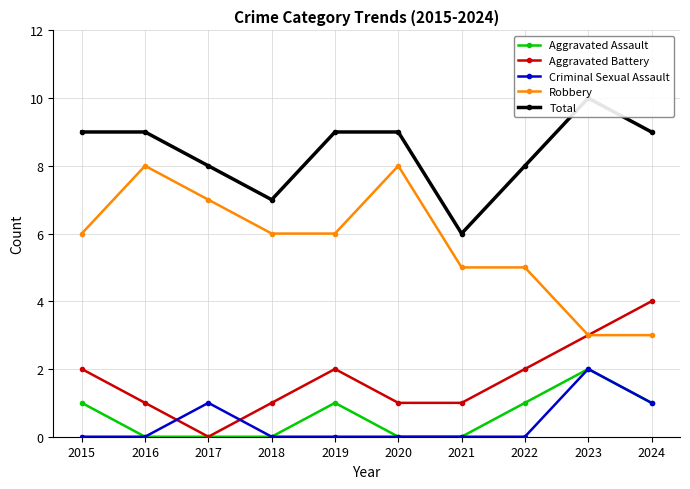

Rank the categories by Criminal Sexual Assault value from lowest to highest.

2015, 2016, 2018, 2019, 2020, 2021, 2022, 2017, 2024, 2023